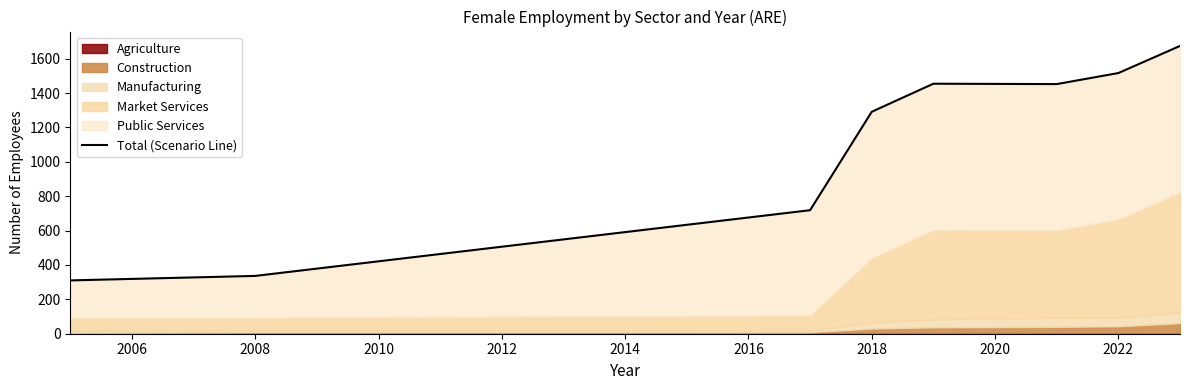

Count the number of categories in the chart.

8